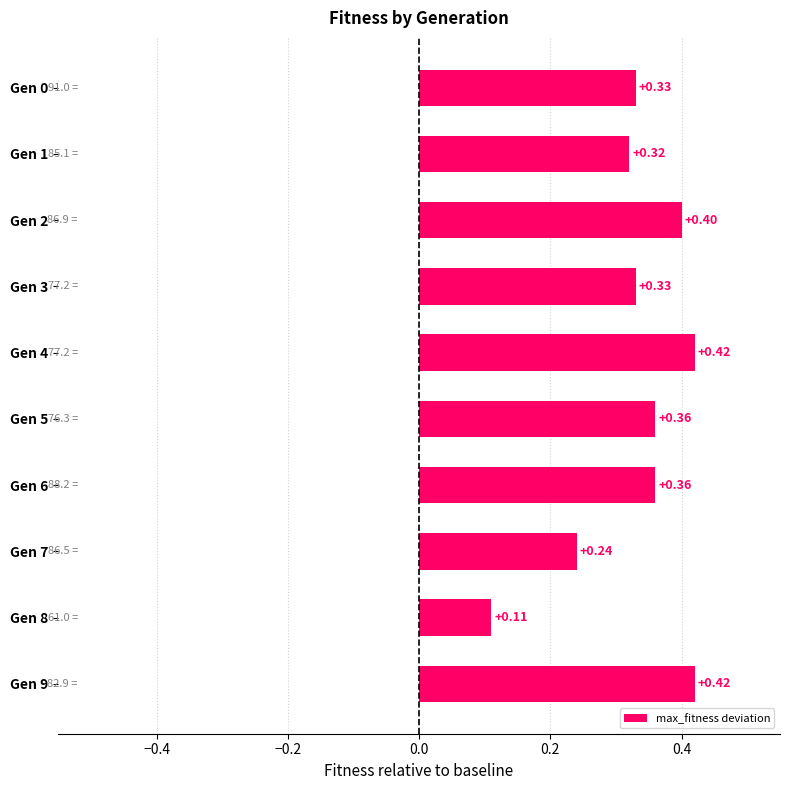

What is the sum of all values?

3.3